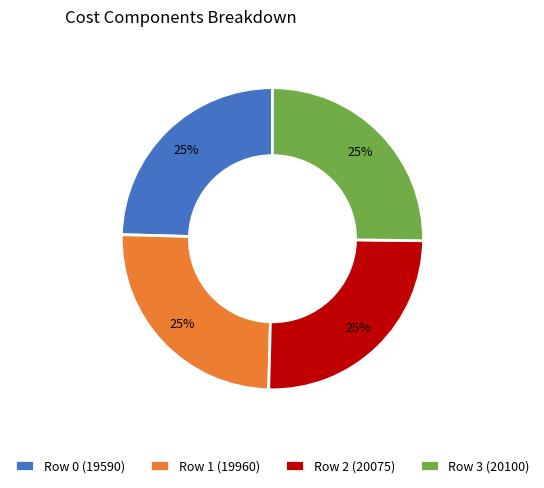

Does Row 0 (19590) represent more than half of the total?

No